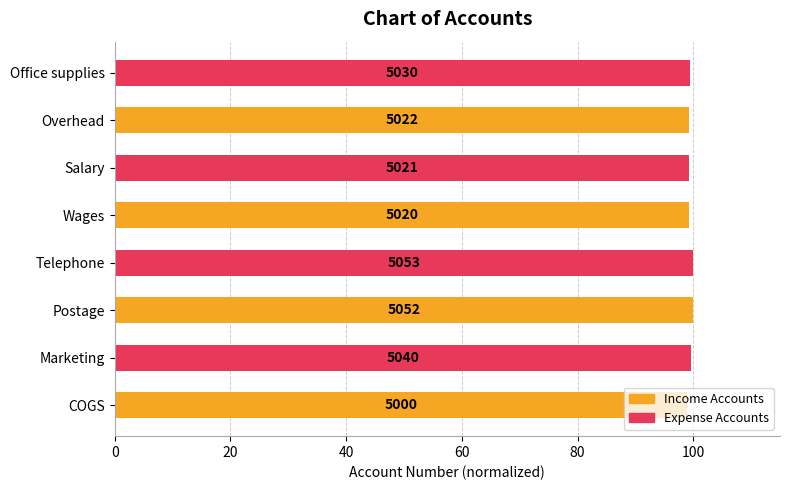

How many bars are there in total?

8